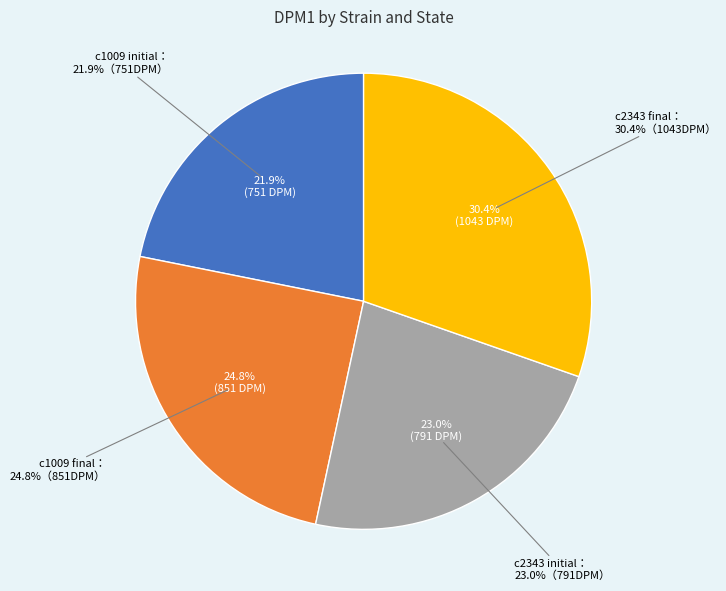

To the nearest percent, what portion does c2343 final represent?

30%